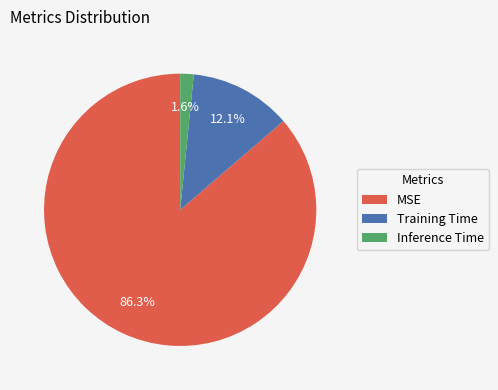

To the nearest percent, what percentage of the pie is Inference Time?

2%